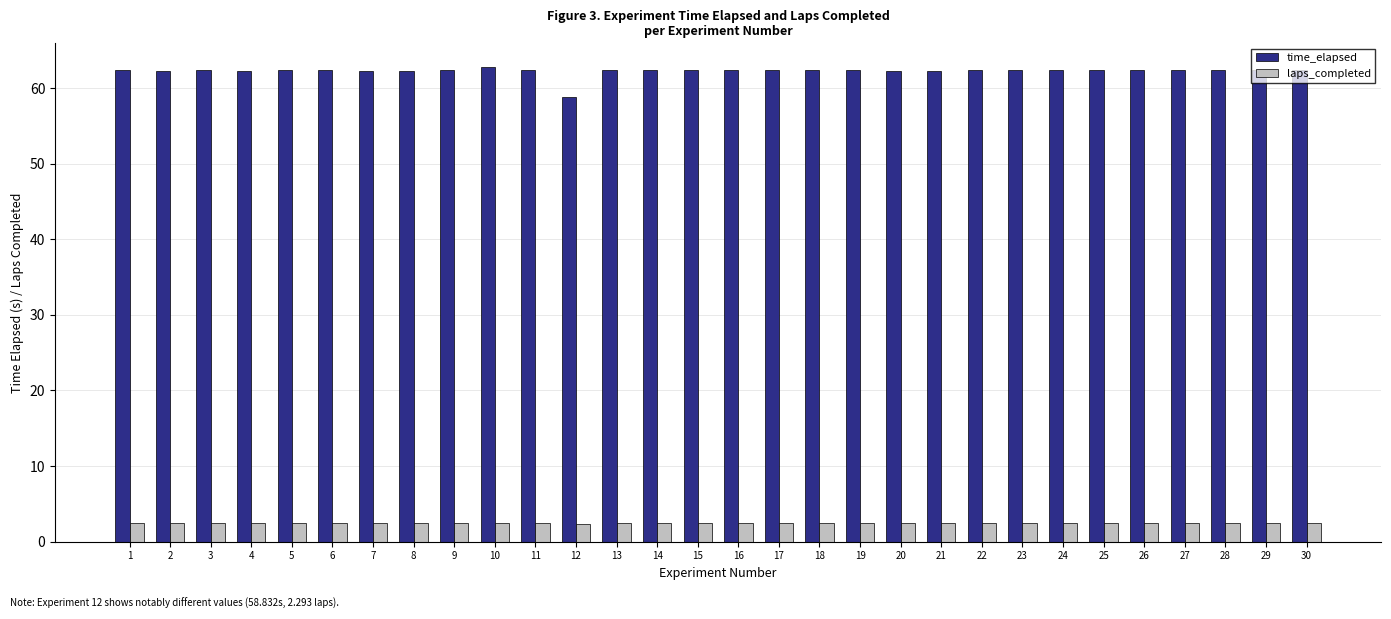

Which series has the largest range (max minus min)?

time_elapsed